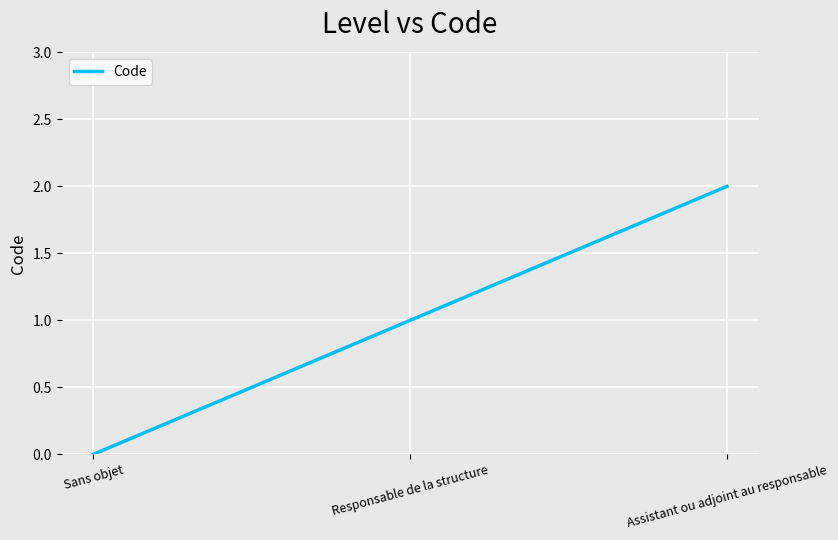

What is the difference between the maximum and second lowest values?

1